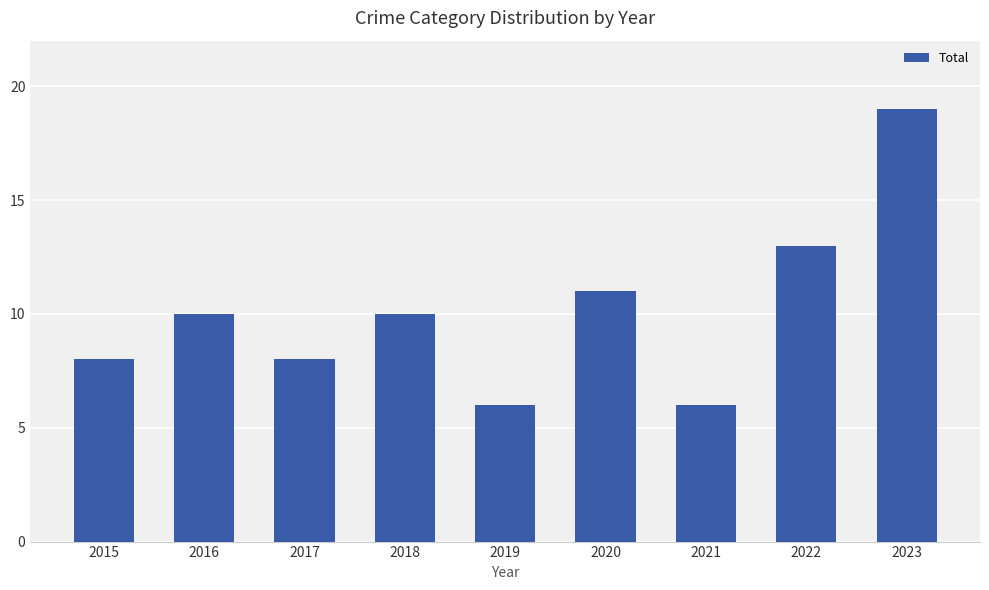

The chart shows a value of 10 at 2021. True or false?

False